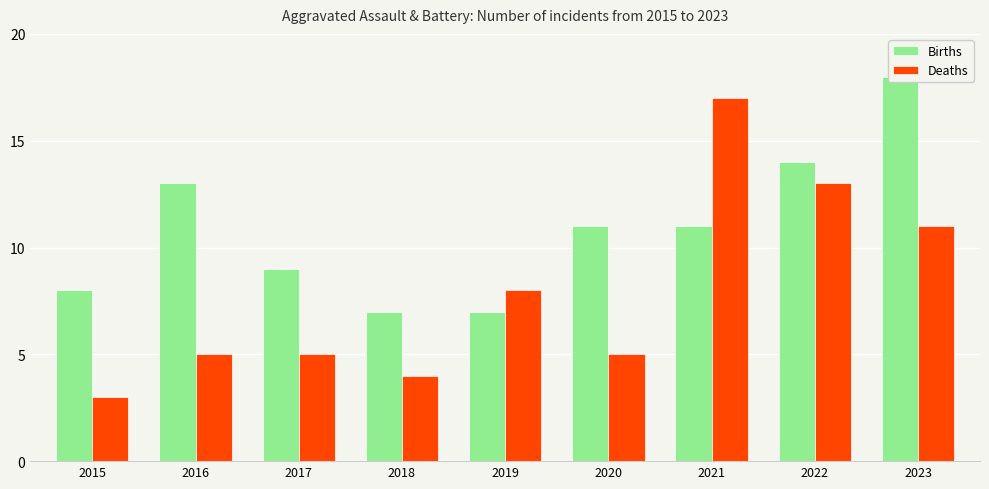

True or false: Births has a value of 7 at 2018.

True